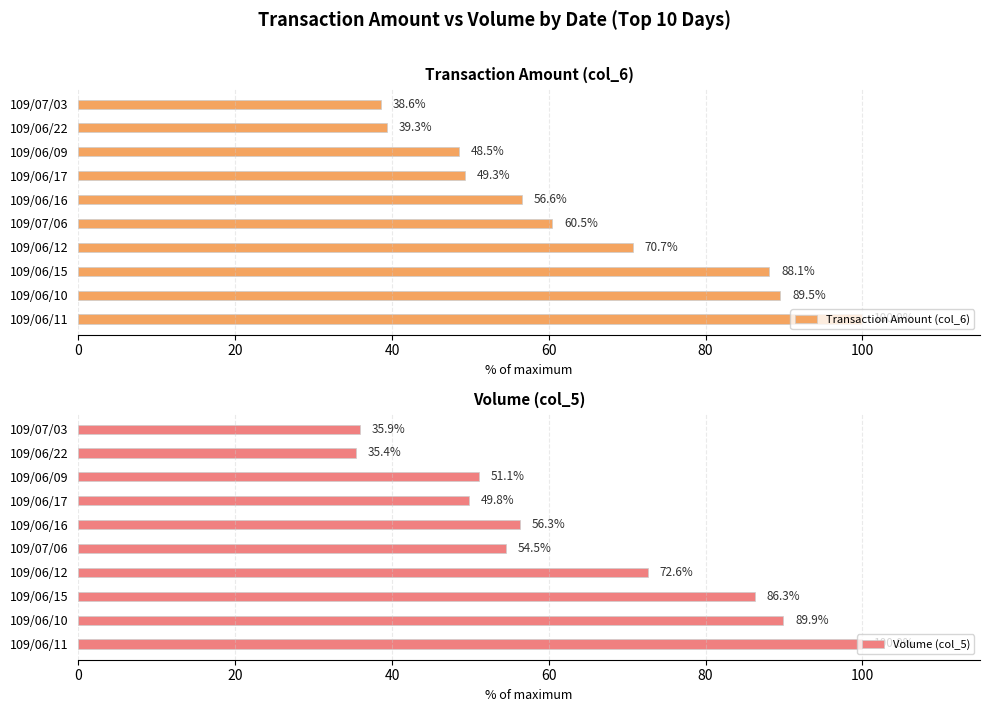

True or false: Transaction Amount (col_6) has a value of 49.3 at 109/06/17.

True